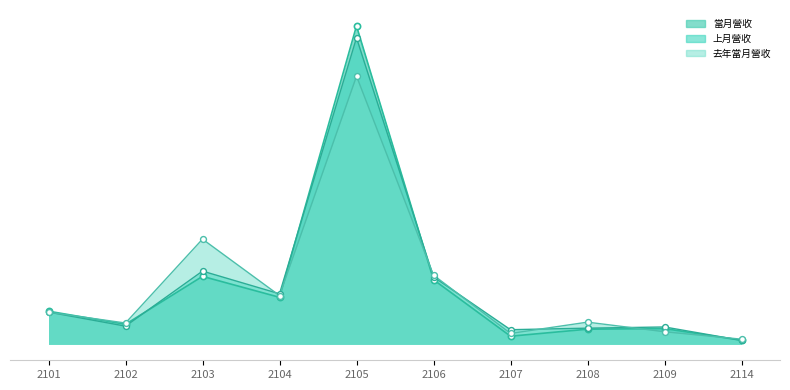

Is the value of 當月營收 at 2102 greater than the value of 去年當月營收 at 2102?

No